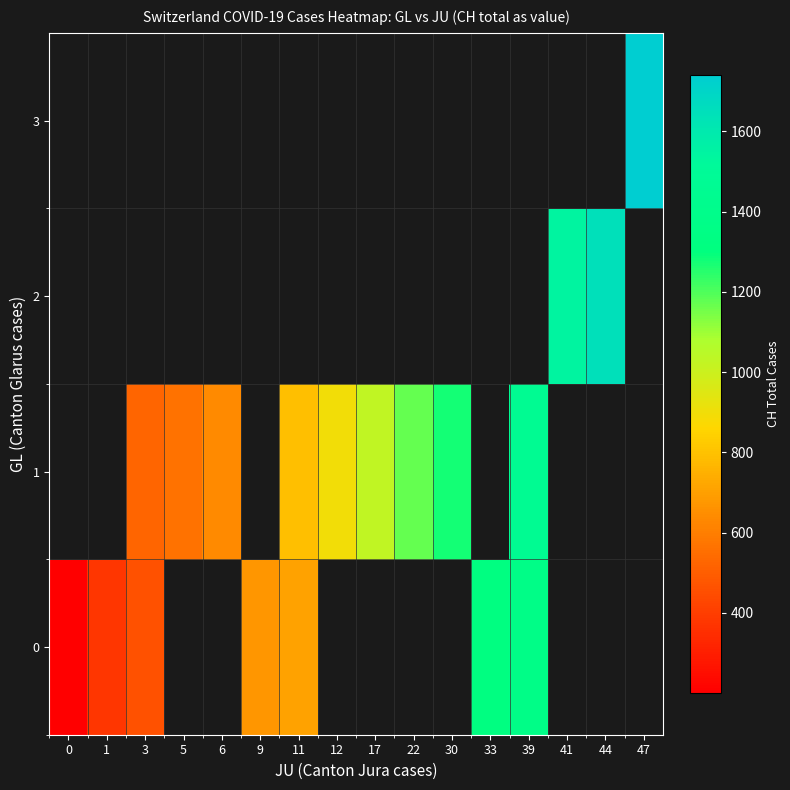

At how many categories does at least one series exceed 594?

12